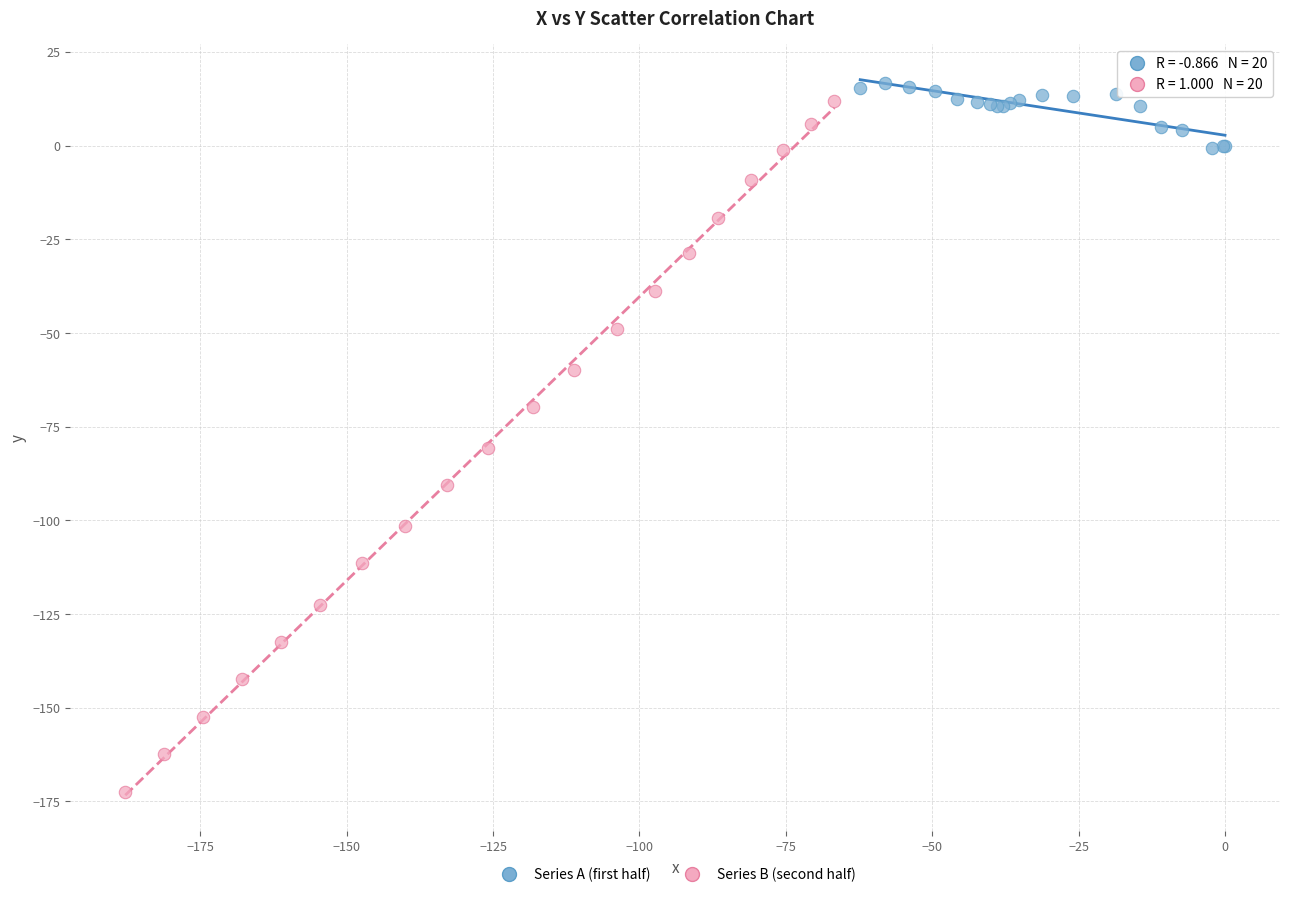

Which series reaches the maximum Y coordinate?

Series A (first half)